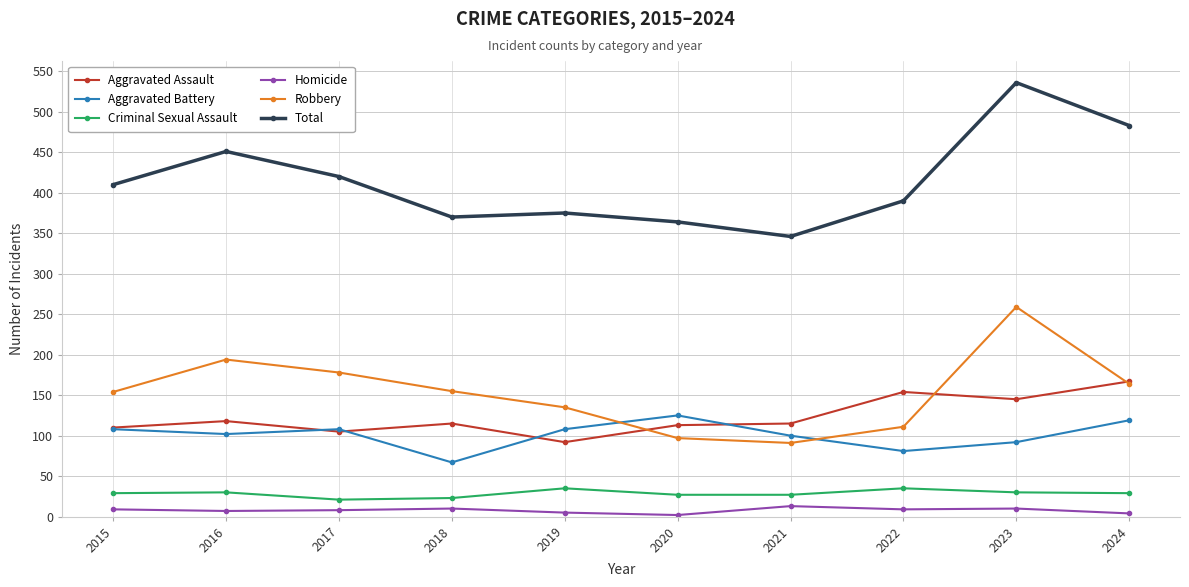

Which series has the widest spread of values?

Total